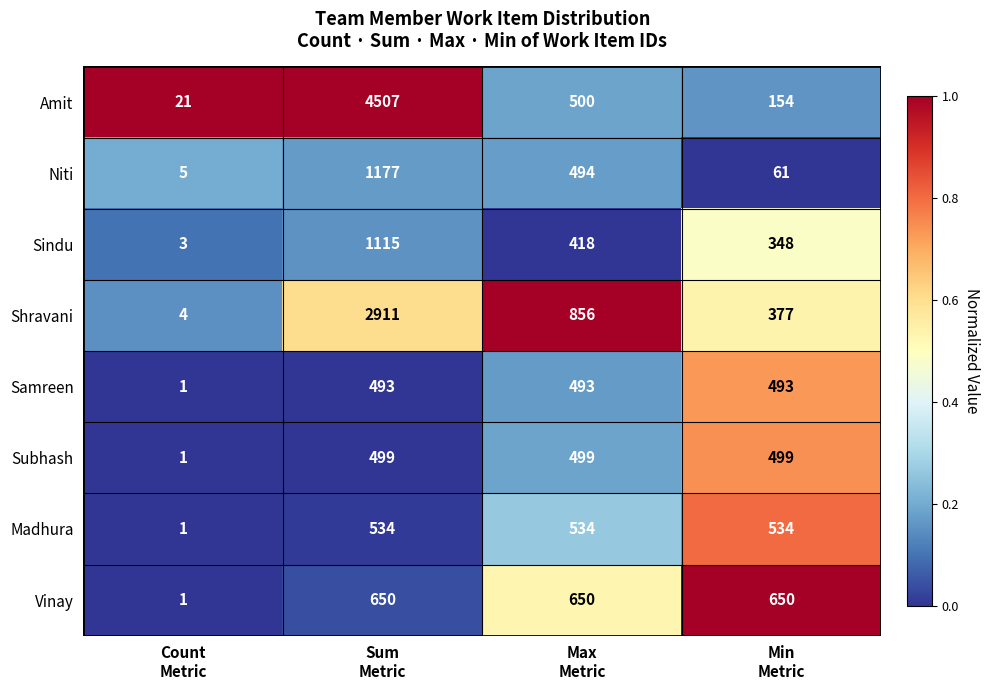

At which category does the chart reach its peak across all series?

Sum
Metric